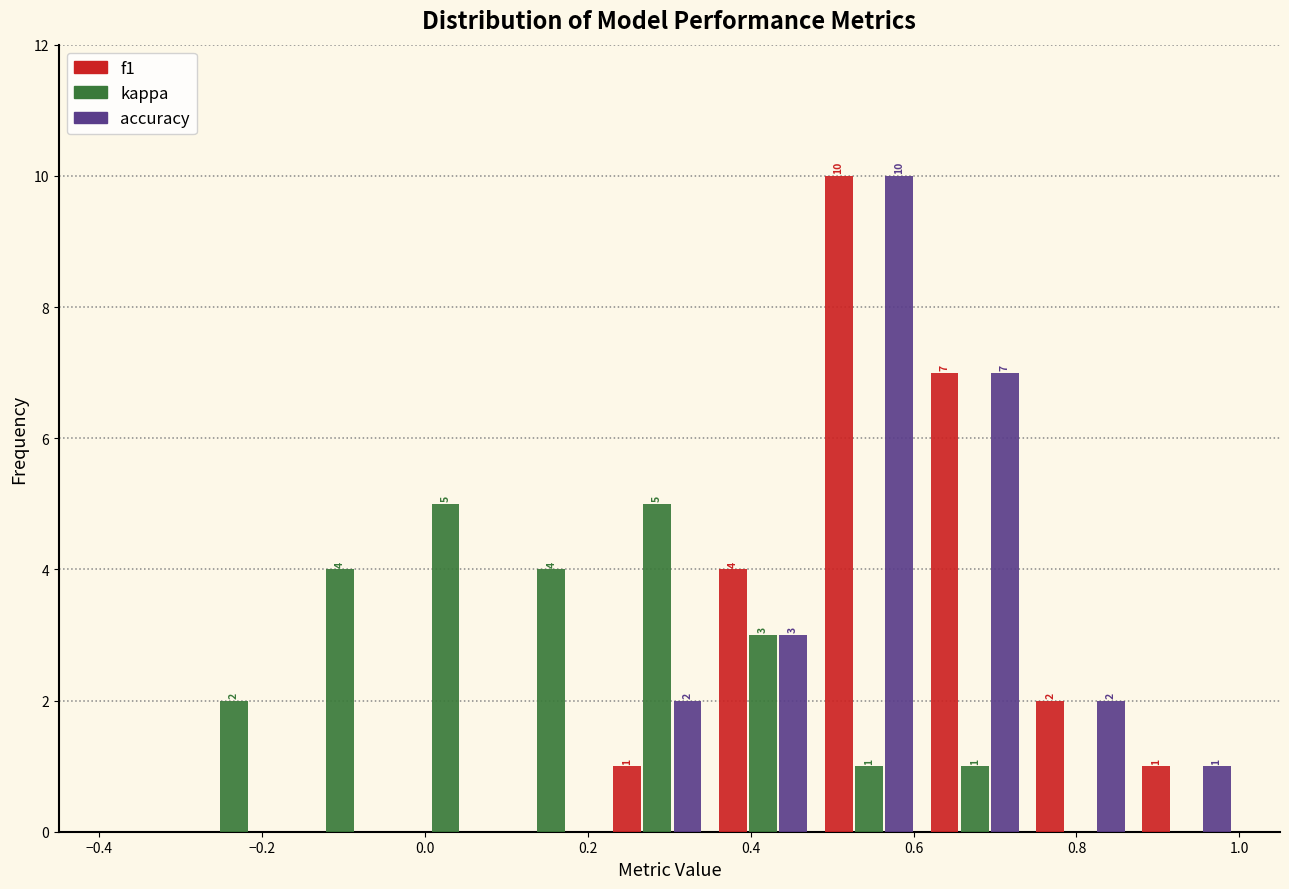

In the accuracy series, which range on the x-axis has the tallest bar?

0.48 to 0.61